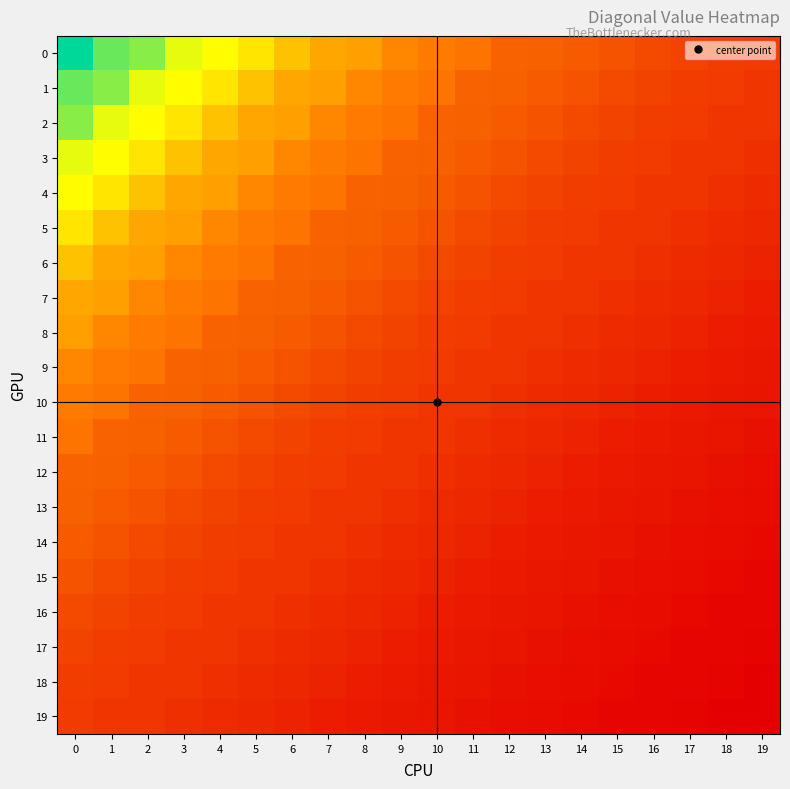

Count the number of data series in this chart.

20